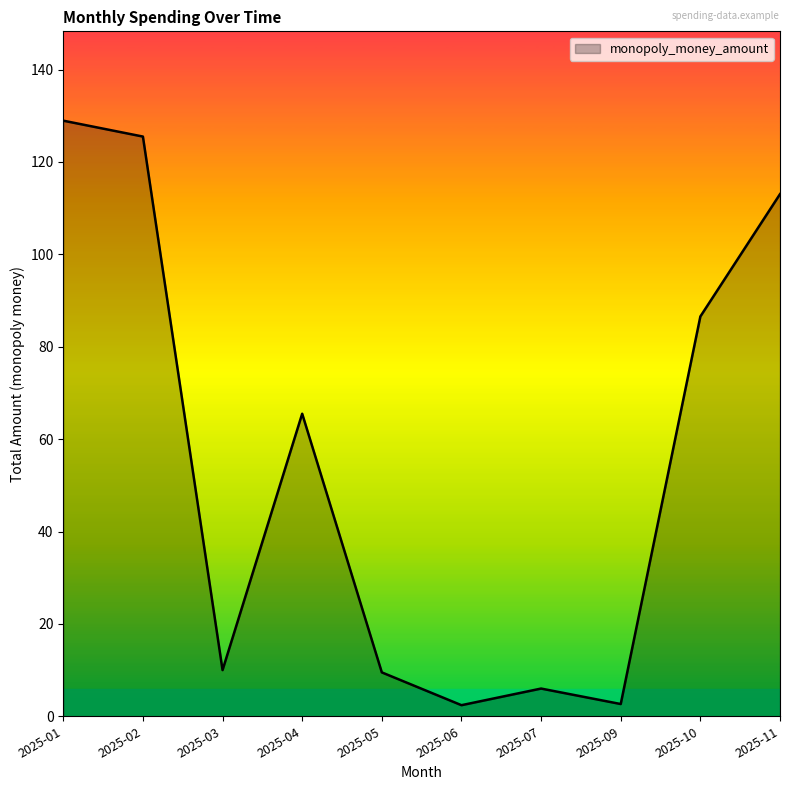

The chart shows a value of 6.0 at 2025-07. True or false?

True